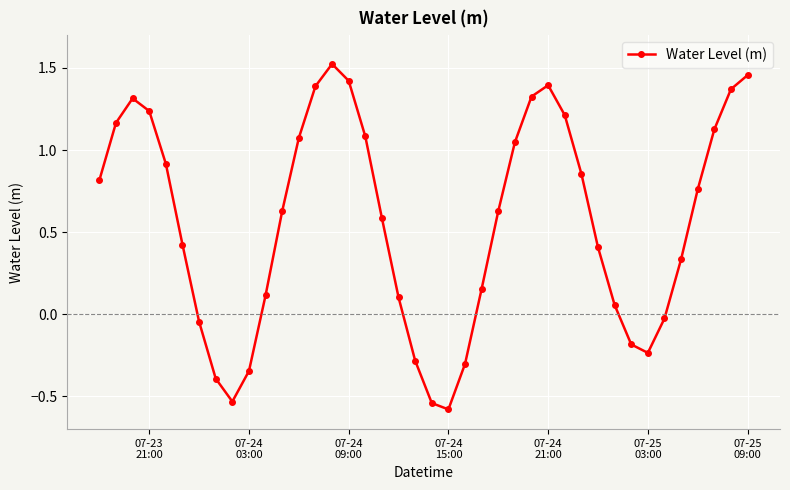

How many points are lower than both their immediate neighbors (excluding endpoints)?

3